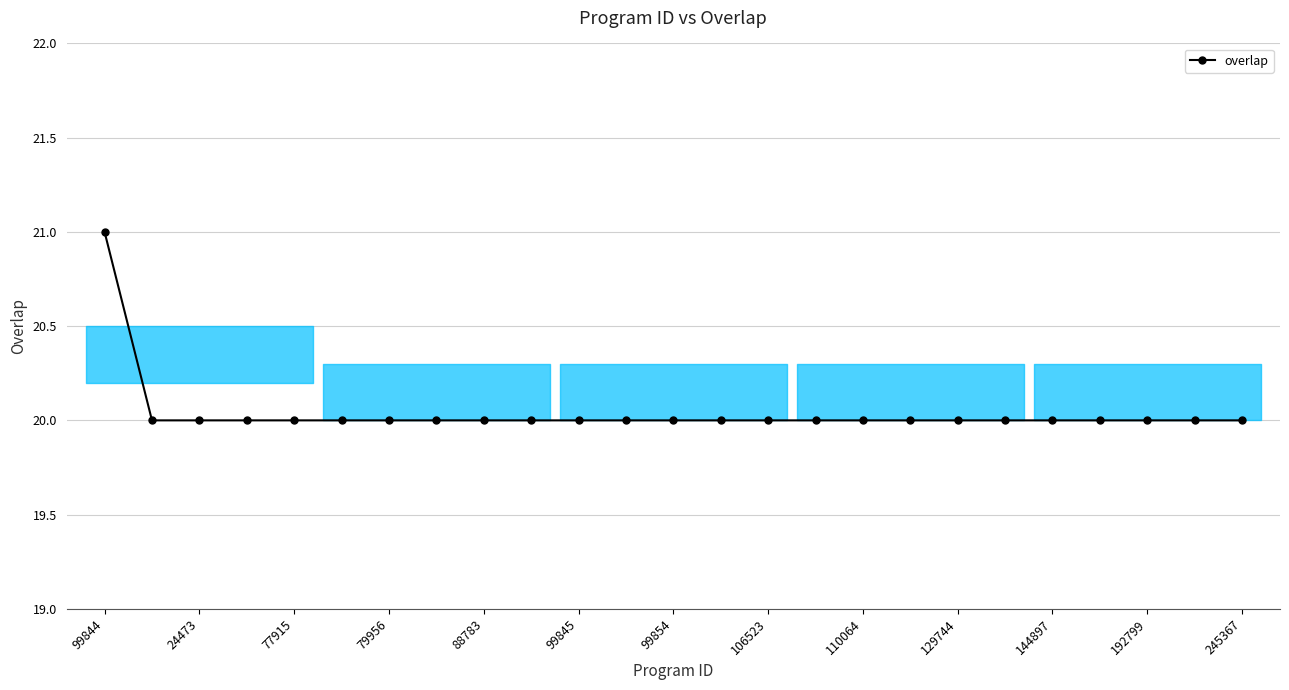

Reading left to right, what are all the values shown in this chart?

21	20	20	20	20	20	20	20	20	20	20	20	20	20	20	20	20	20	20	20	20	20	20	20	20